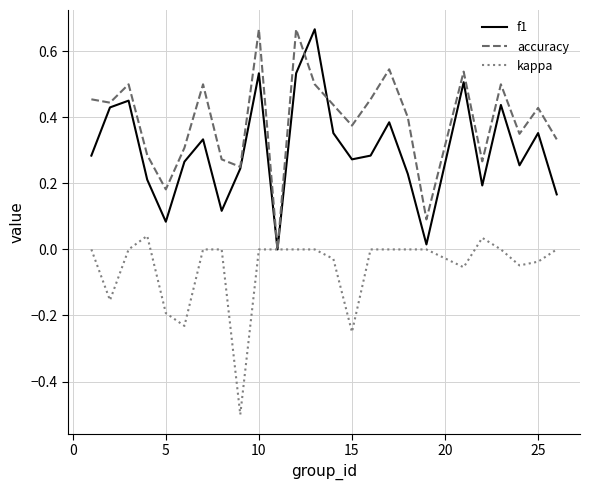

What are all the series names shown in the legend?

f1, accuracy, kappa